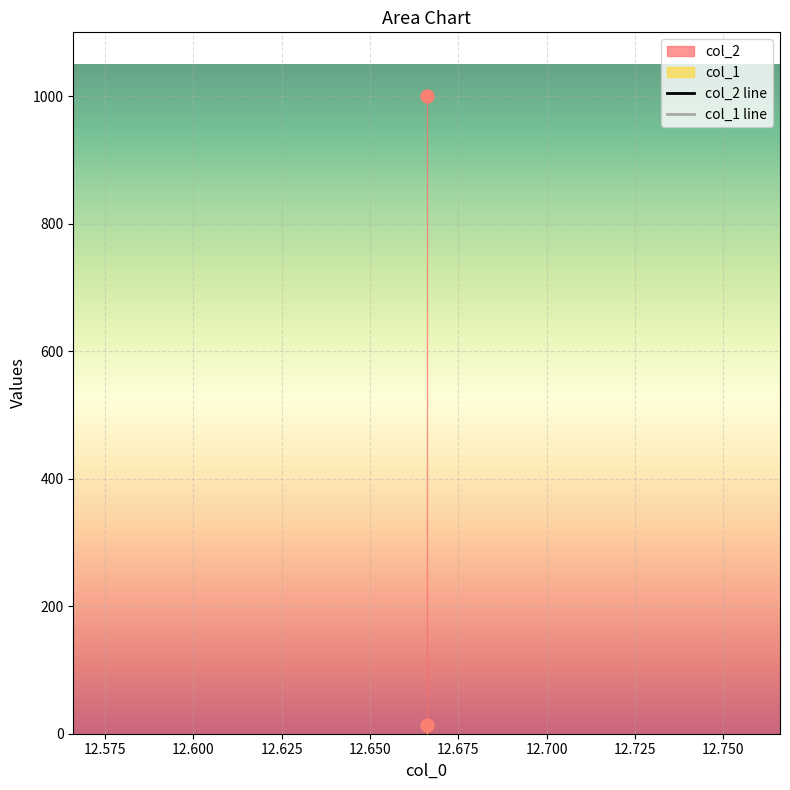

What is the total value across all series at 12.666?

1013.9